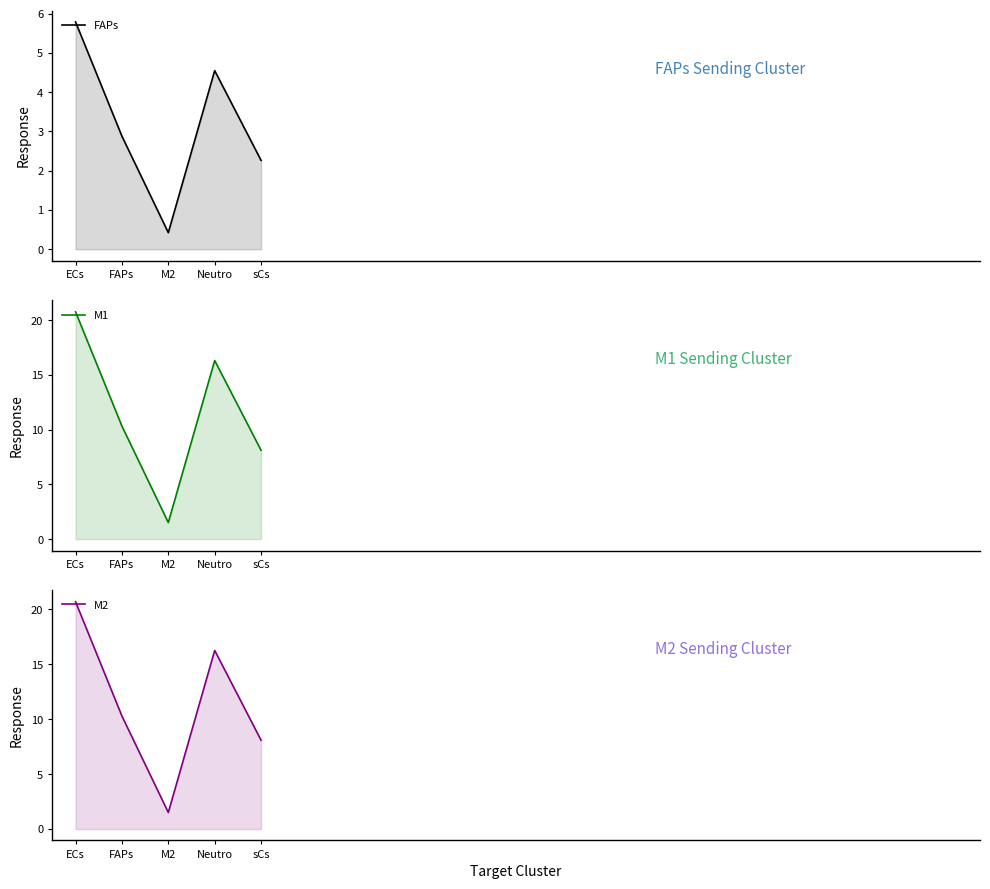

Which series has the widest spread of values?

M1